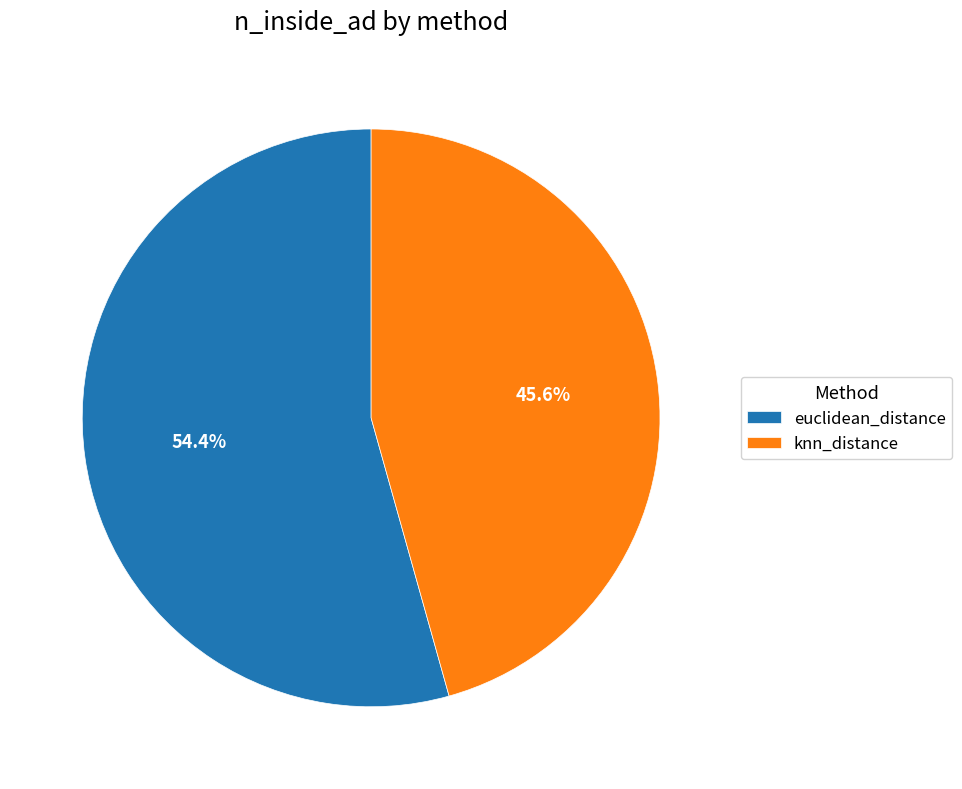

What is the ratio of the value at euclidean_distance to the value at knn_distance?

1.2